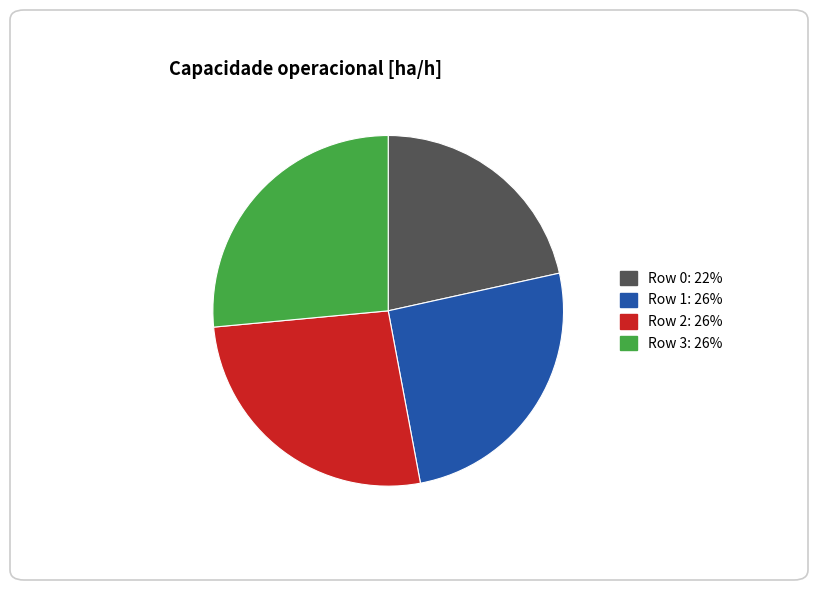

Does any single category account for the majority?

No